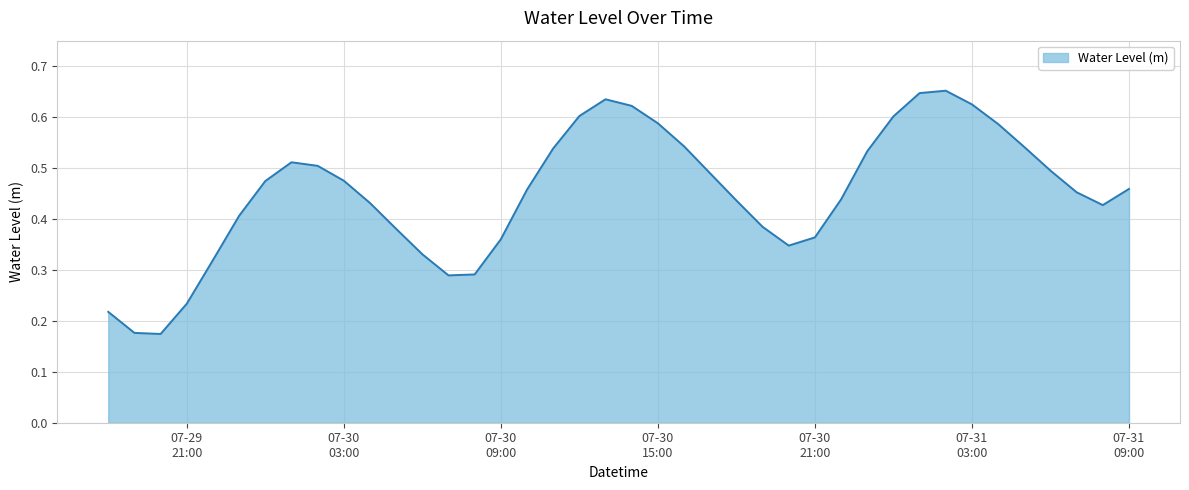

At which label is the value closest to 0?

2025-07-29 20:00